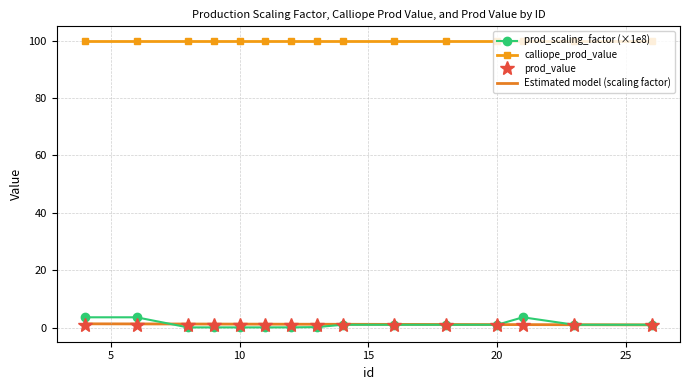

Which series has the widest spread of values?

prod_scaling_factor (×1e8)